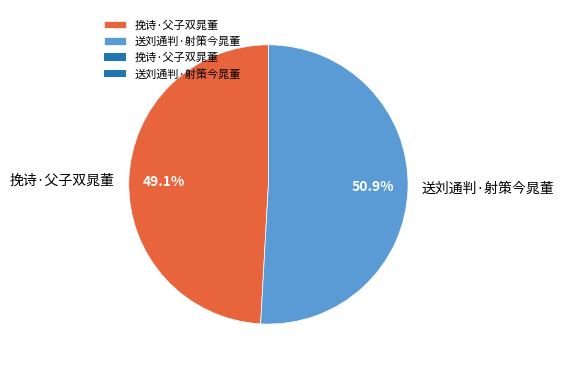

What portion of the pie excludes 挽诗·父子双晁董?

50.9%